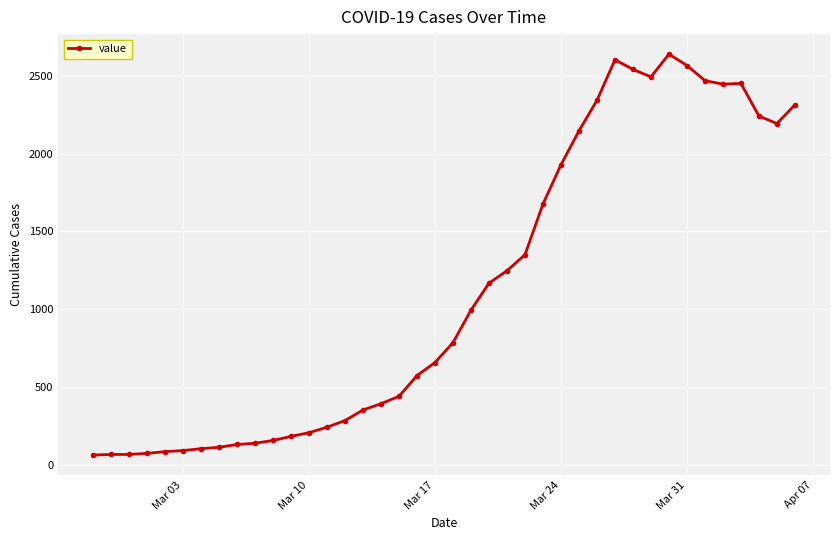

True or false: there are more than 1 points higher than both neighbors.

True